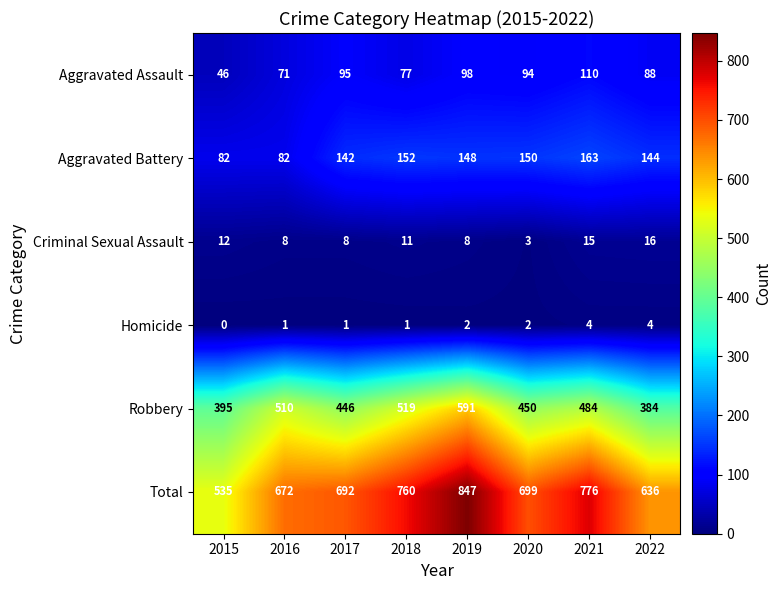

Is the value of Aggravated Battery at 2021 greater than the value of Total at 2016?

No